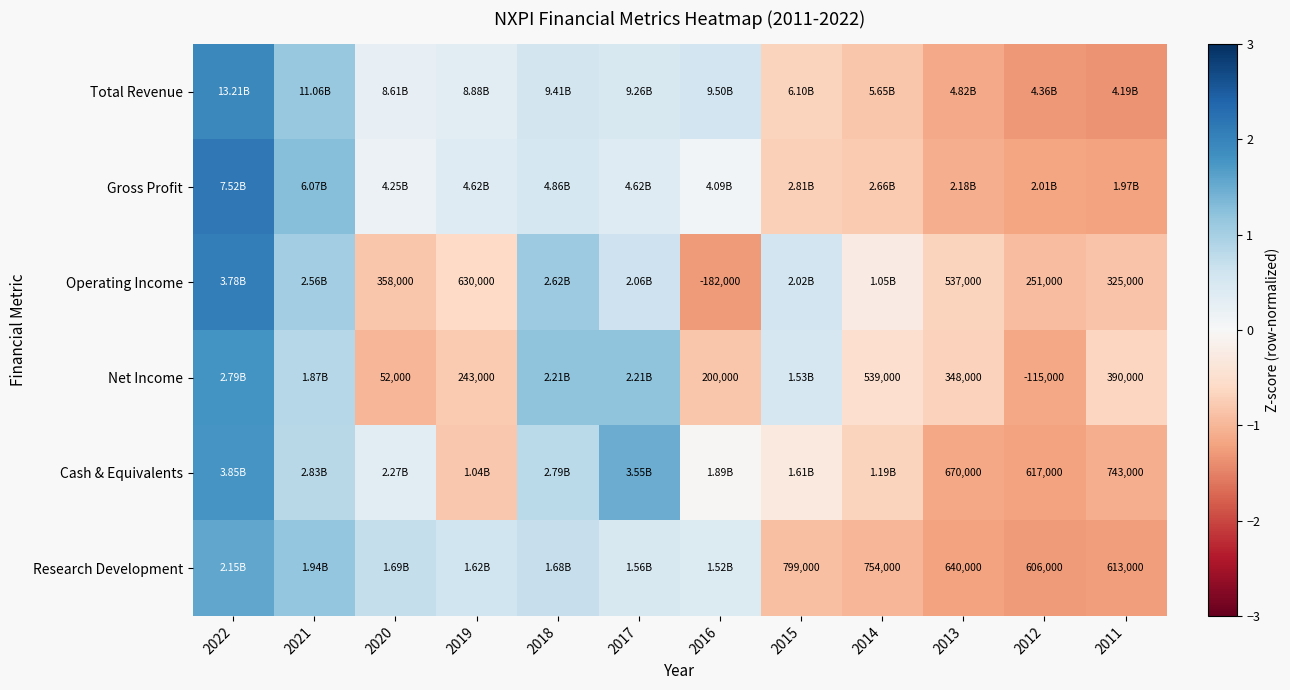

Is the value of Cash & Equivalents at 2012 greater than the value of Net Income at 2014?

Yes